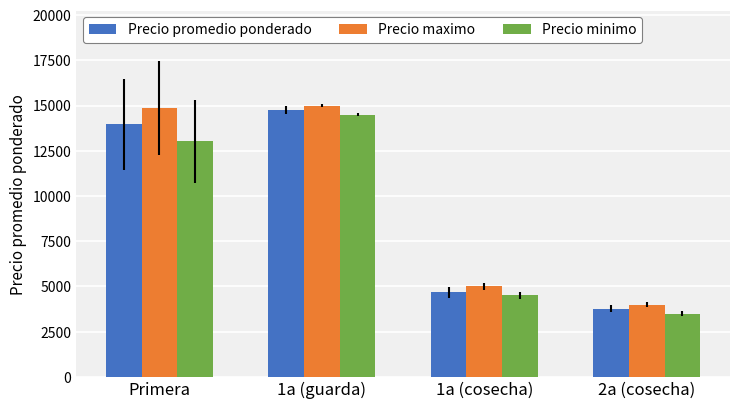

How many series are shown in this chart?

3